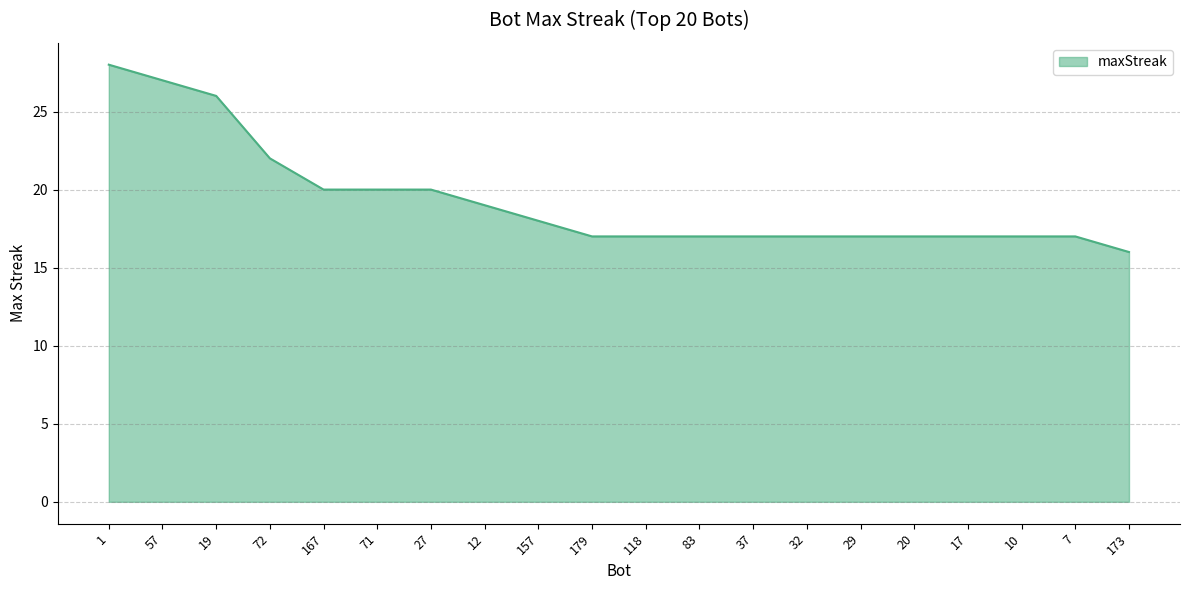

What position from the left is 179?

10